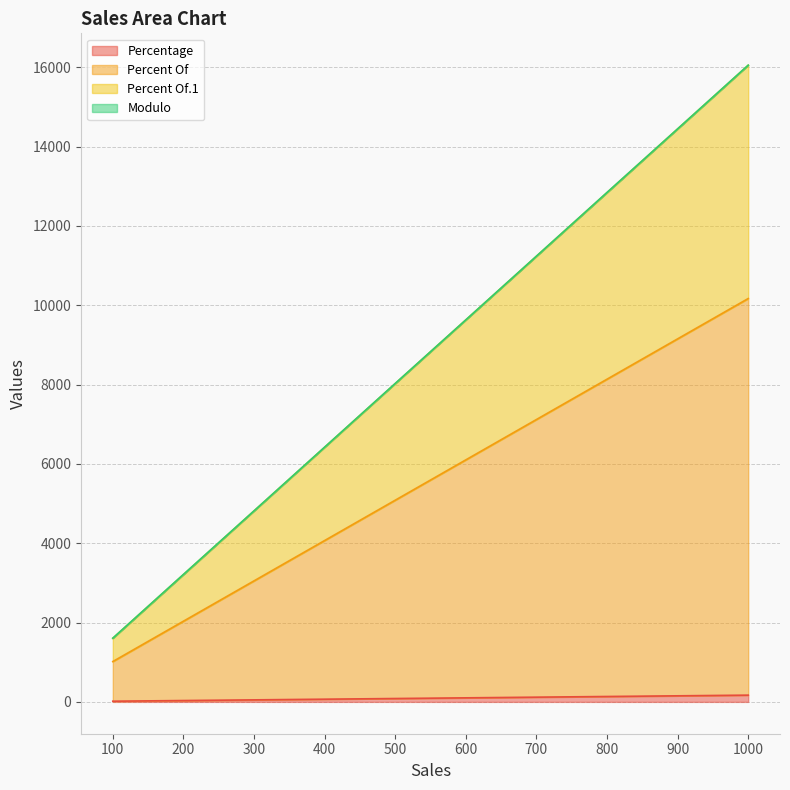

Reading right to left, transcribe all the data shown in this chart.

Percentage: 1000=170.0	900=153.0	800=136.0	700=119.0	600=102.0	500=85.0	400=68.0	300=51.0	200=34.0	100=17.0
Percent Of: 1000=10170.0	900=9153.0	800=8136.0	700=7119.0	600=6102.0	500=5085.0	400=4068.0	300=3051.0	200=2034.0	100=1017.0
Percent Of.1: 1000=16052.4	900=14447.1	800=12841.9	700=11236.6	600=9631.4	500=8026.2	400=6420.9	300=4815.7	200=3210.5	100=1605.2